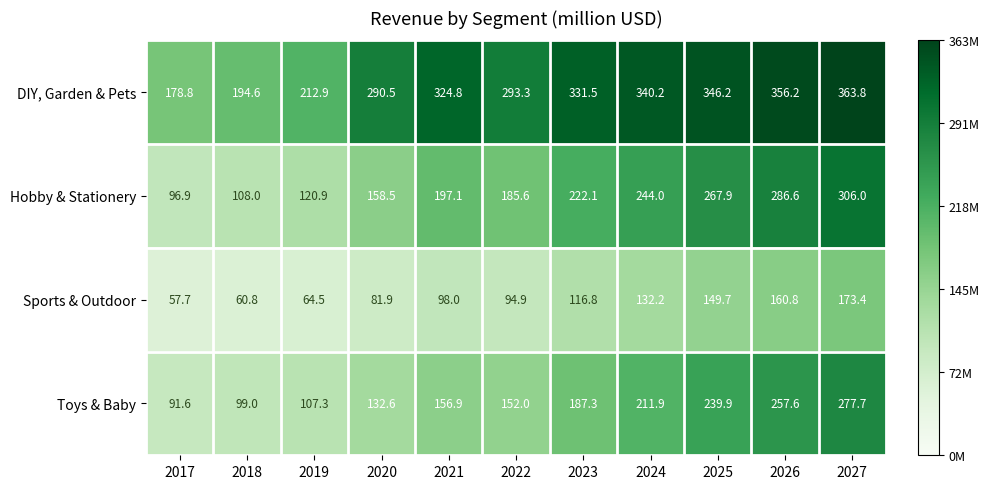

How many distinct data groups are displayed?

4